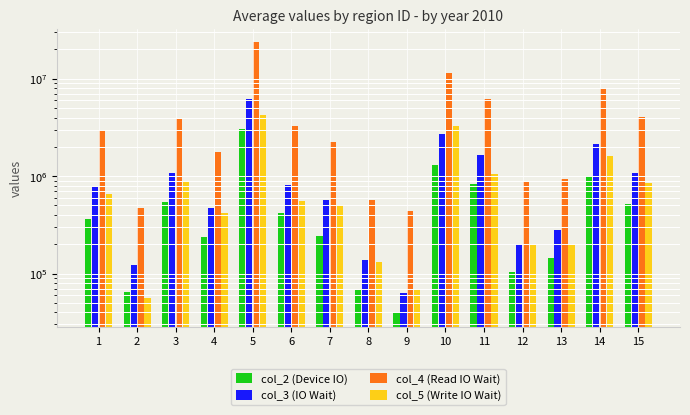

How many categories are shown in the chart?

15